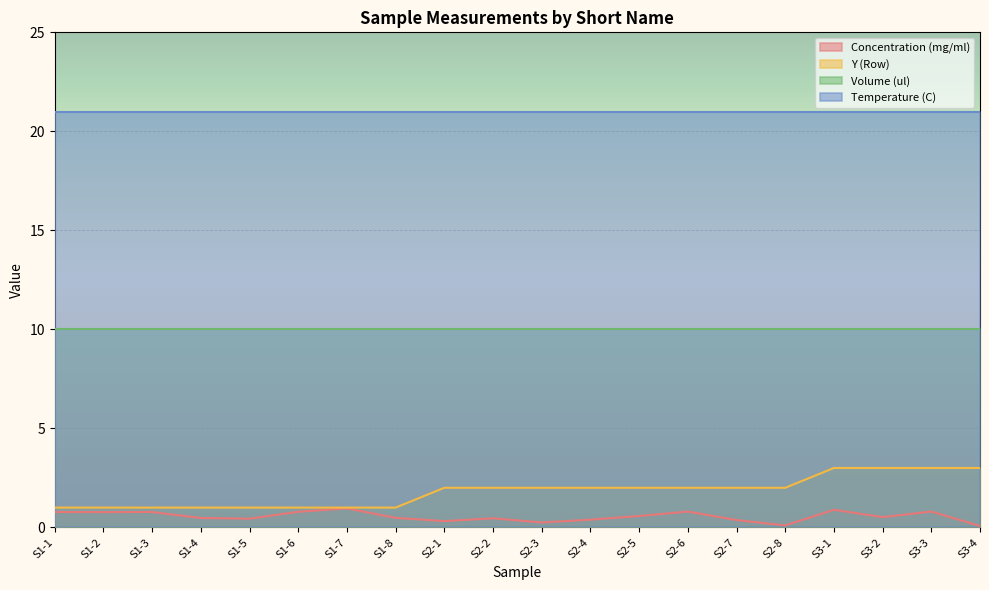

How many lines are shown in the chart?

4